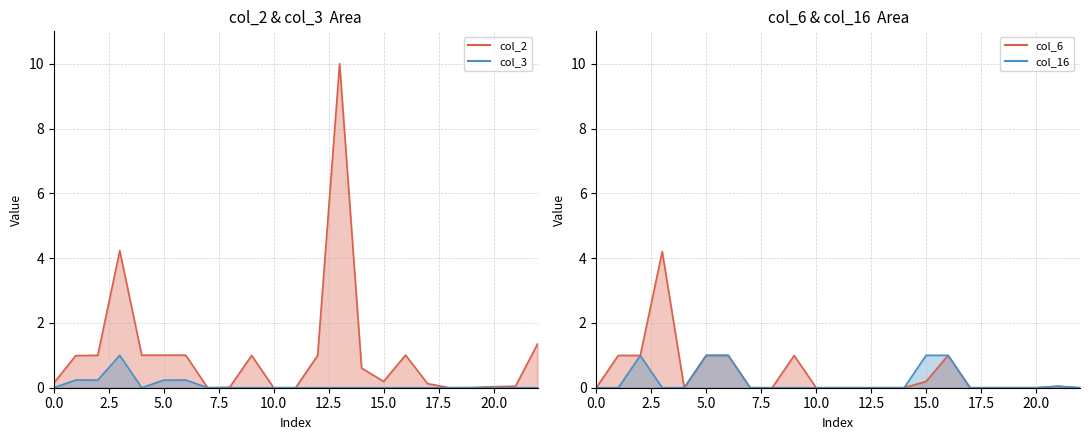

Where is the first local maximum for col_6?

1